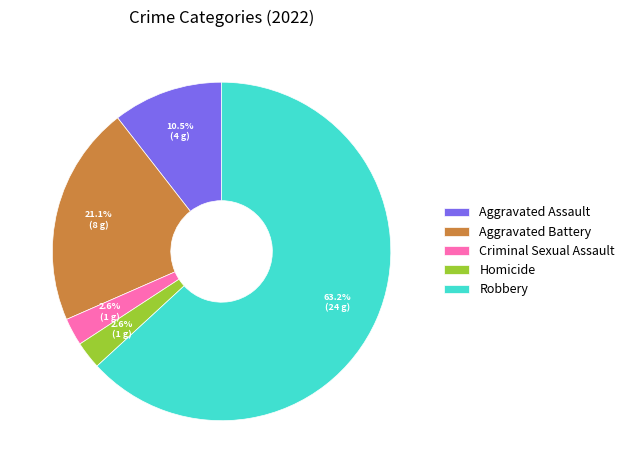

To the nearest percent, what is the difference between the largest and smallest slice percentages?

61%